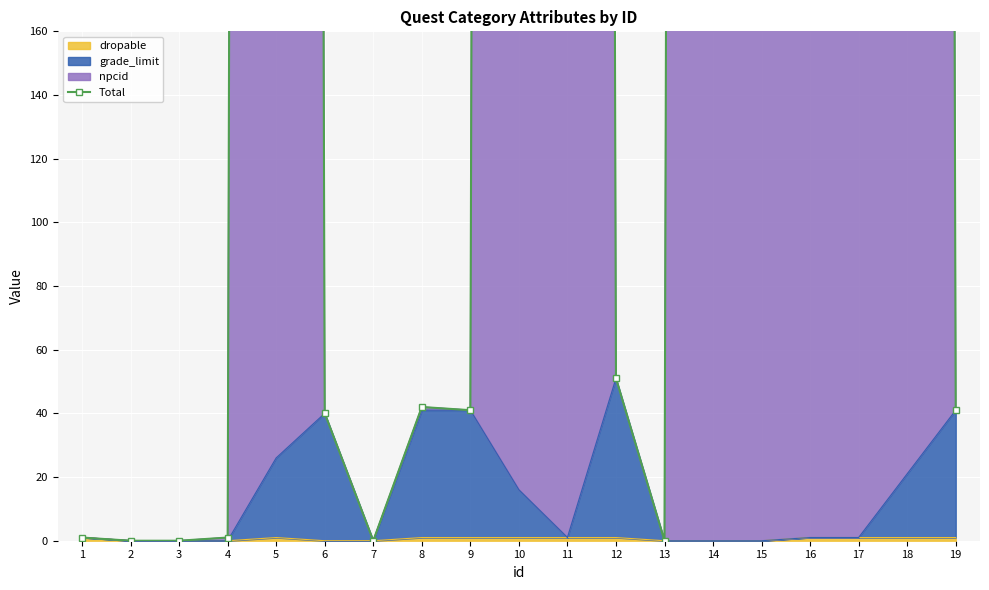

Is it true that dropable equals 0 at 7?

True